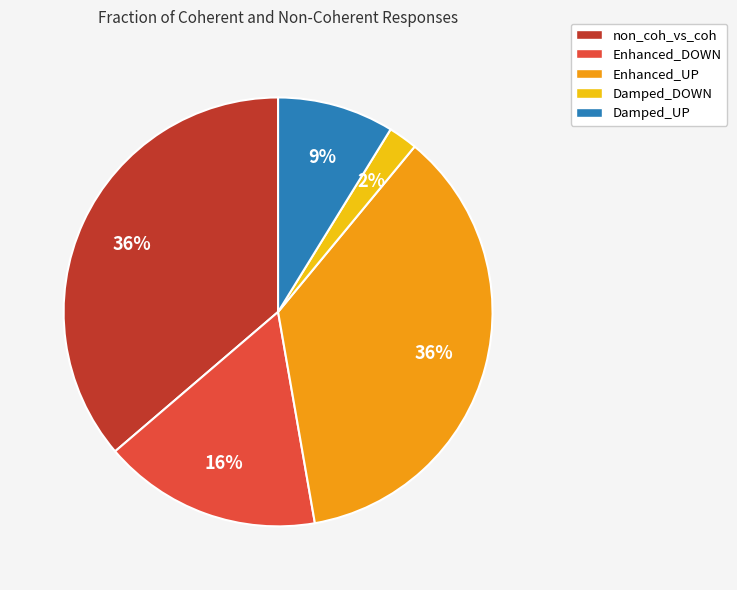

Is the sum of Enhanced_UP and Enhanced_DOWN greater than half?

Yes